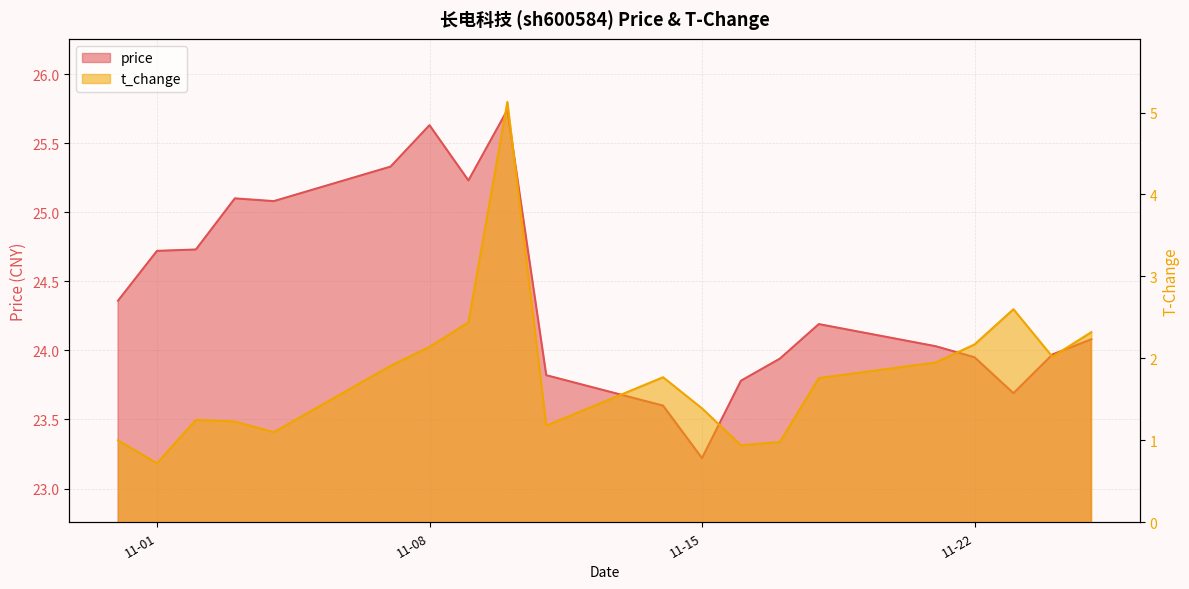

What is the sum of the t_change values at 2022-11-11 and 2022-11-21?

3.1